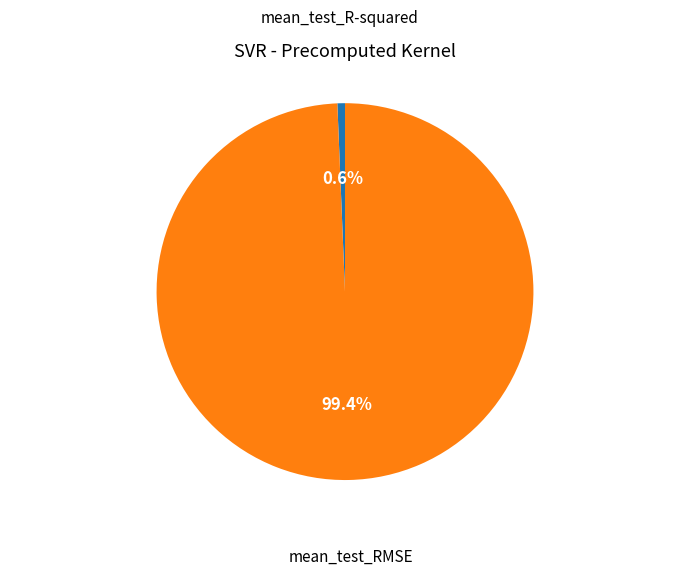

Combined, what portion of the pie is mean_test_R-squared and mean_test_RMSE?

100.0%